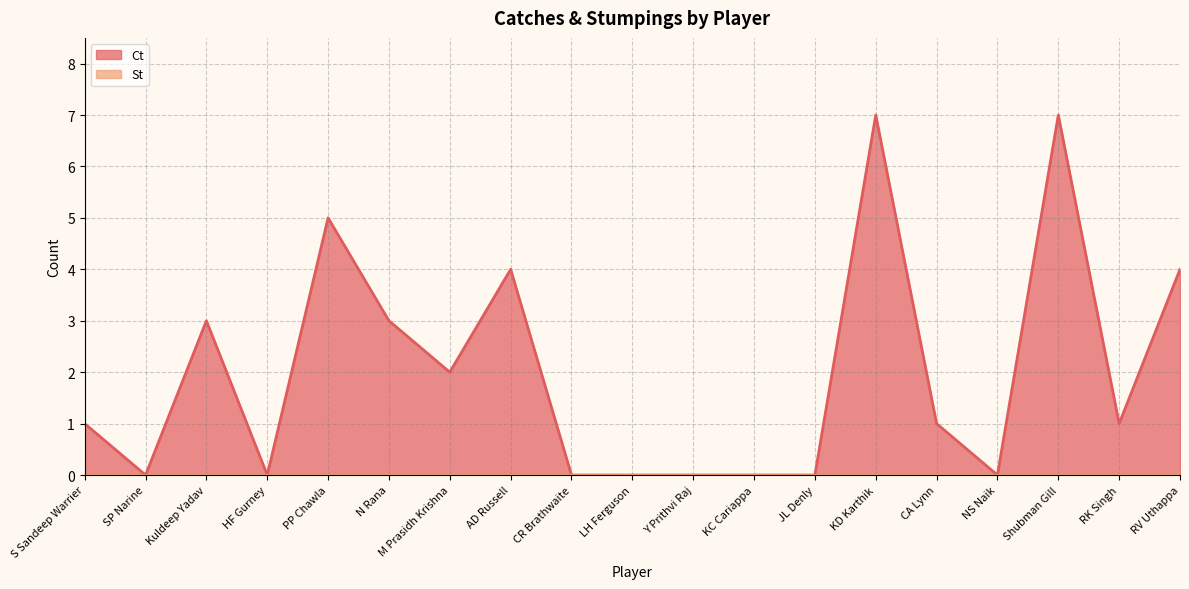

Does the chart have visible grid lines?

Yes